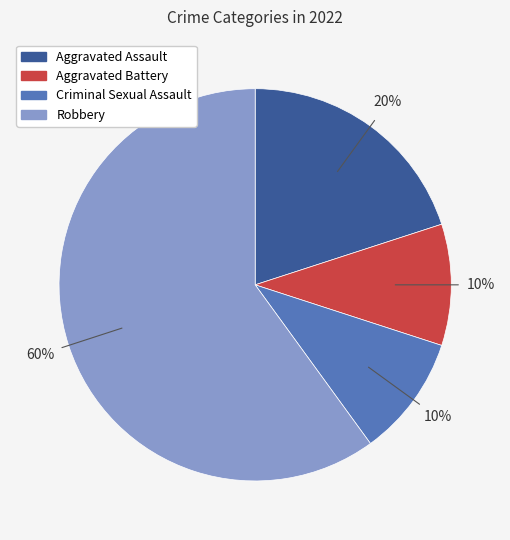

How many slices are in this pie chart?

4